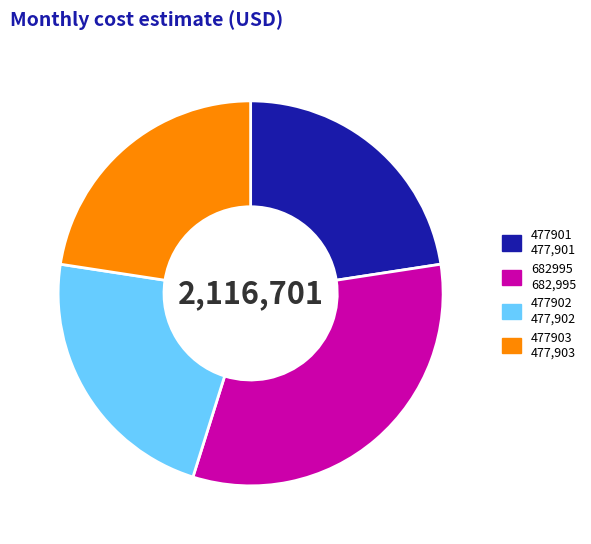

Which has a higher value, 682995 or 477902?

682995